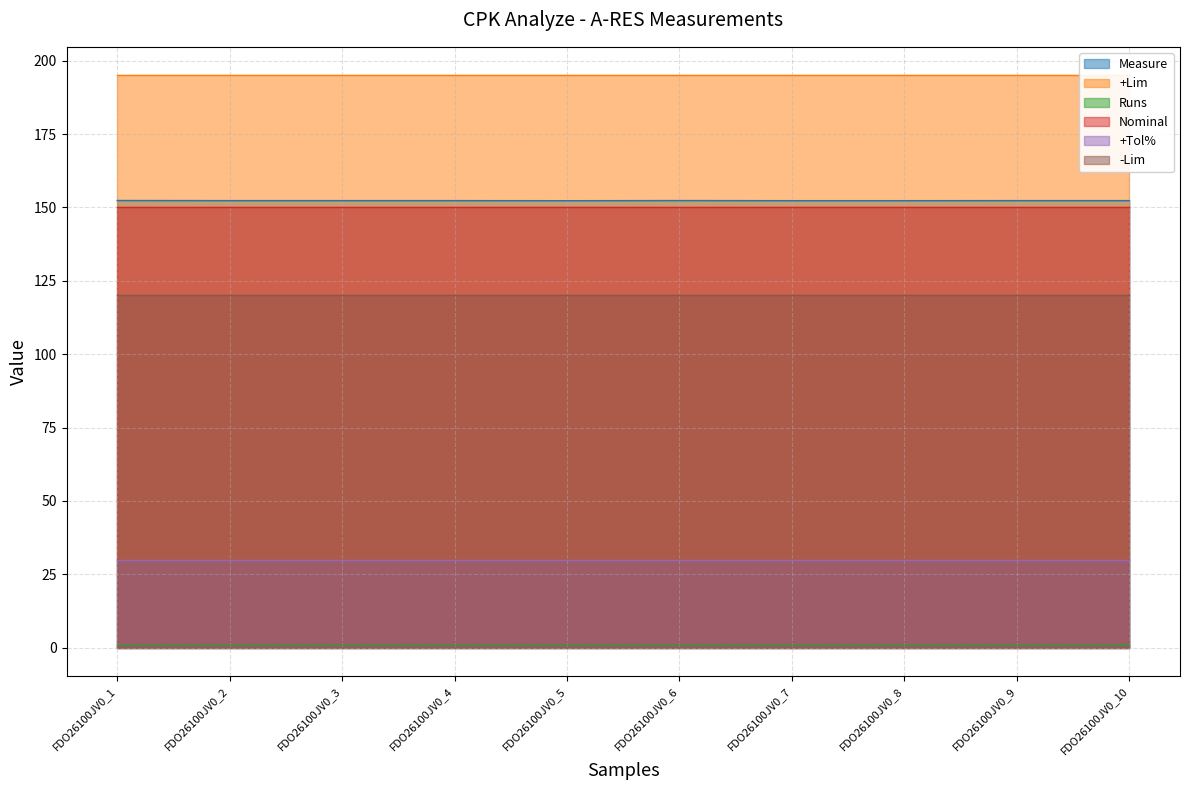

At which category is the sum across all series the highest?

FDO26100JV0_1